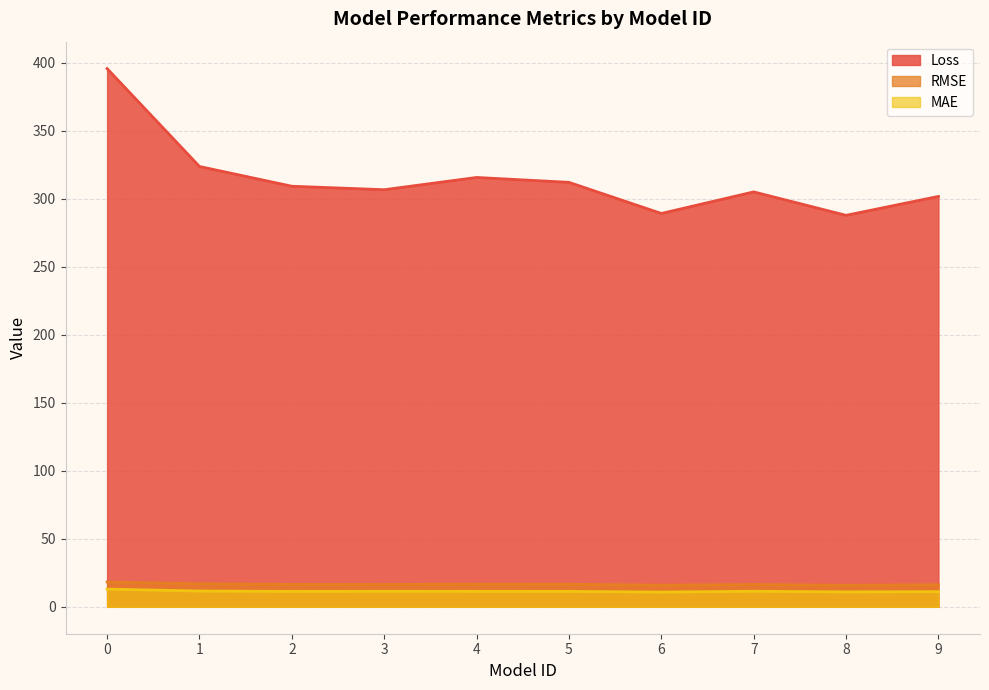

What is the value of the Loss point at the 9th from the left?

287.9